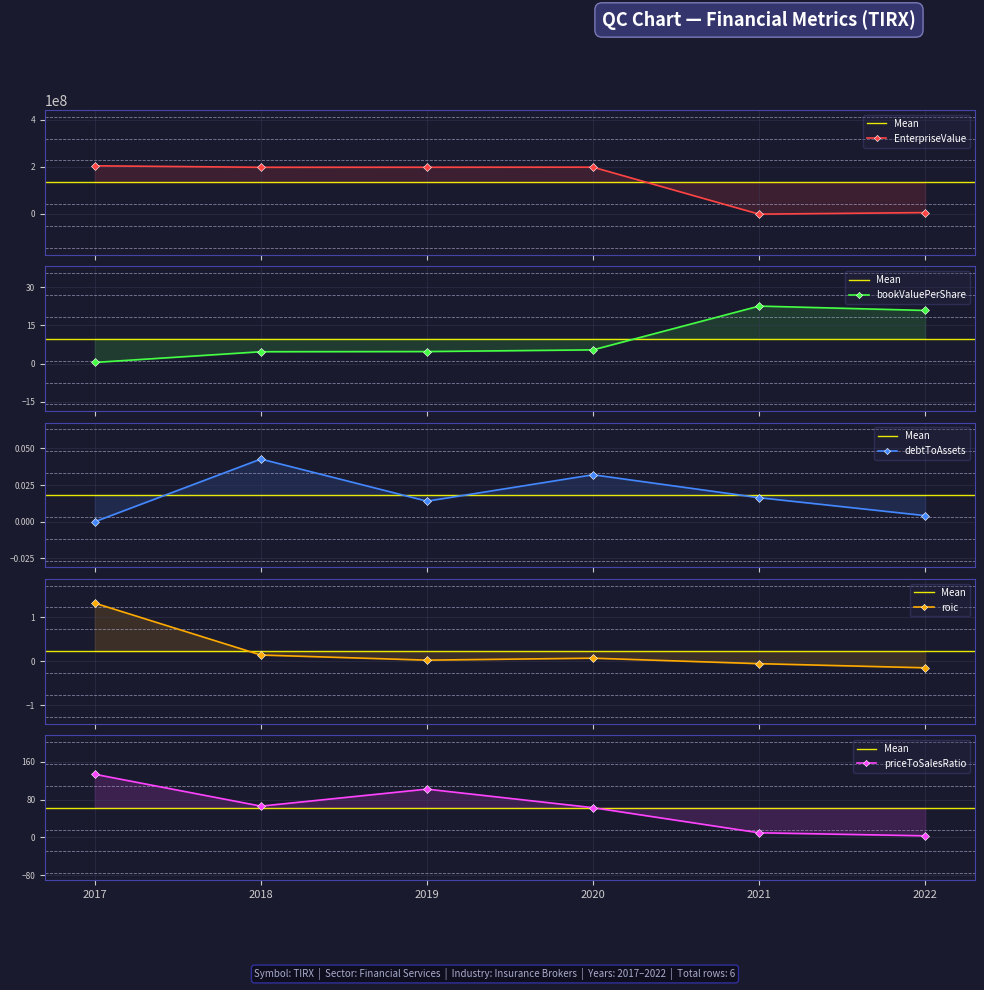

What is the greatest value displayed?

203903904.0